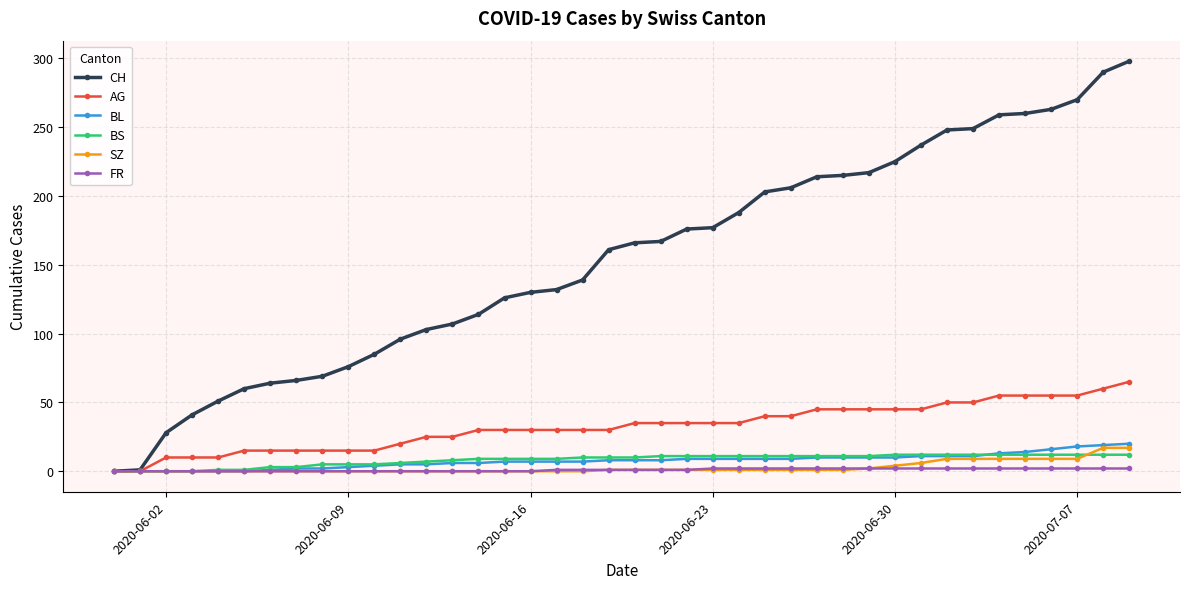

Which series has the largest total across all categories?

CH